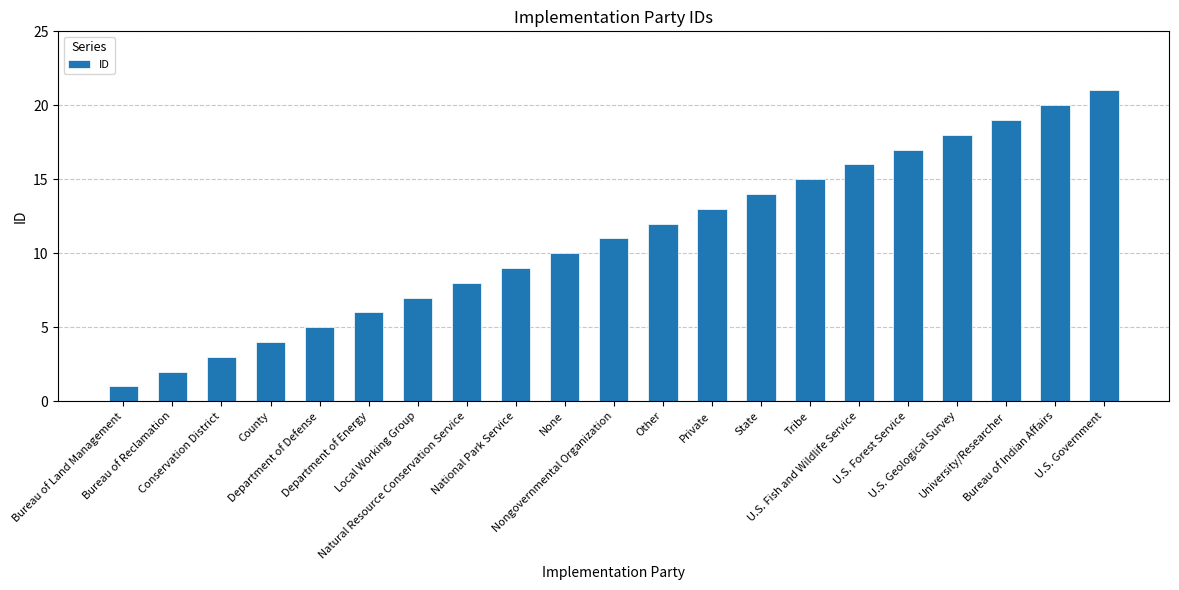

What is the change in value from Private to Bureau of Indian Affairs?

+7